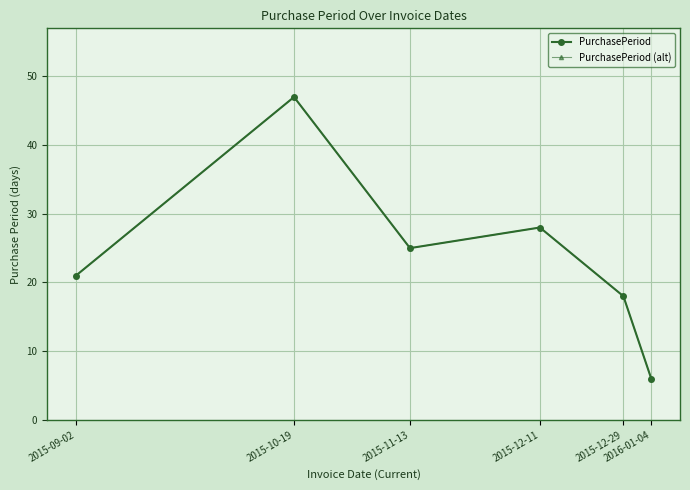

Rank the series by their maximum value, from lowest to highest.

PurchasePeriod, PurchasePeriod (alt)